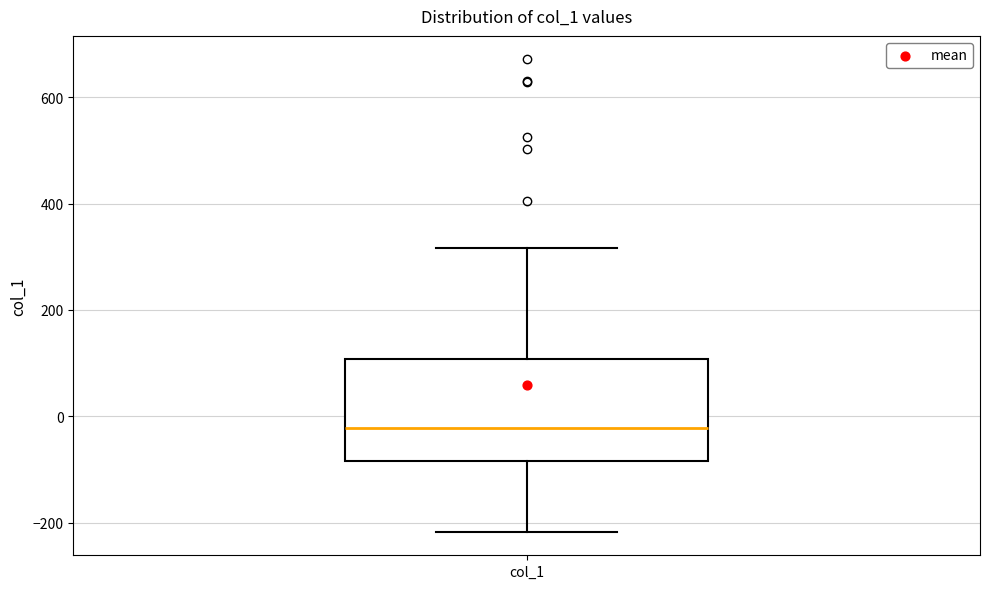

Transcribe this box plot: give where the median line is, the range the box spans, and where the two whiskers end, as read against the y-axis. The values are not printed on the chart, so give them approximately, as read against the axis.

median -20, box -80 to 100, whiskers -220 to 320